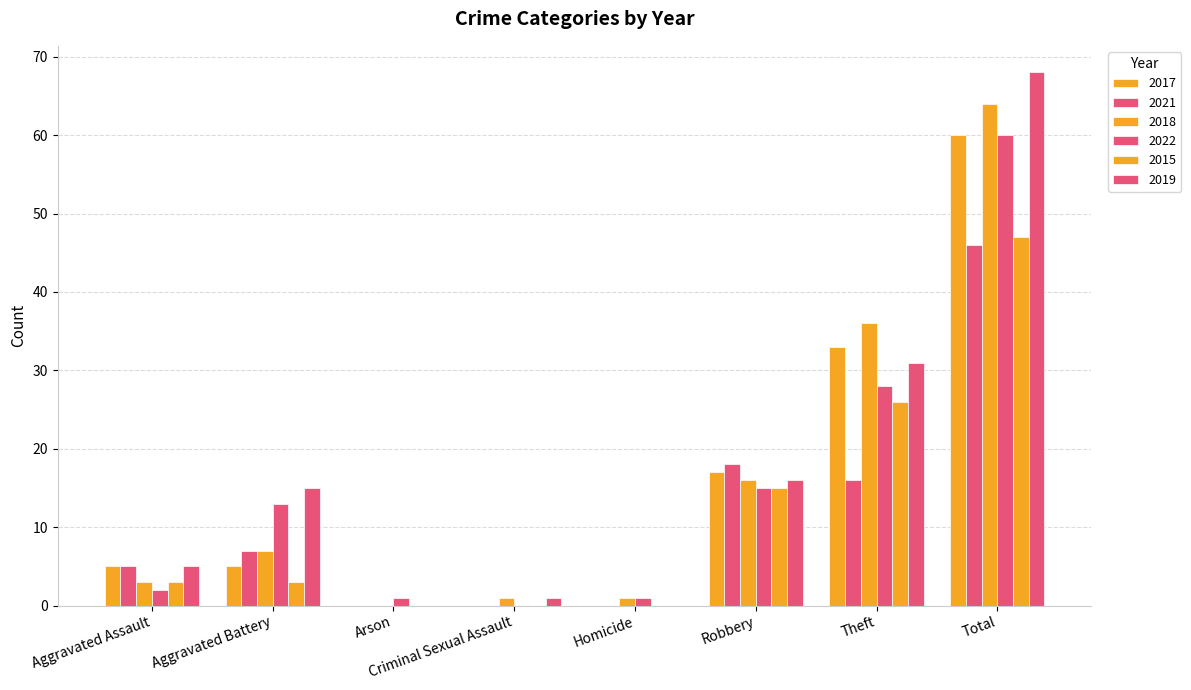

Between Arson and Criminal Sexual Assault, which is larger?

Arson